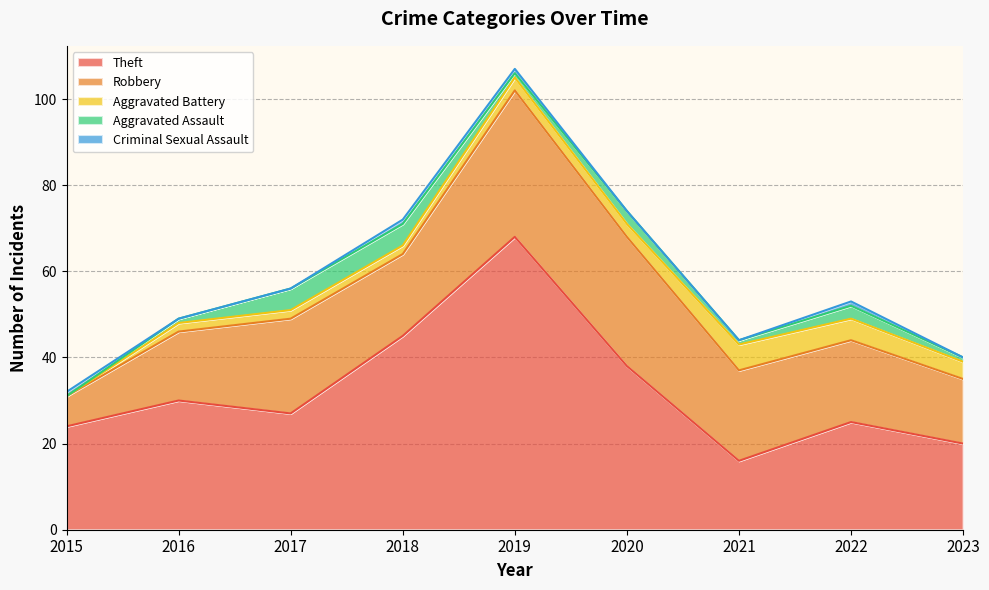

Reading right to left, extract all data points from this chart.

Theft: 2023=20	2022=25	2021=16	2020=38	2019=68	2018=45	2017=27	2016=30	2015=24
Robbery: 2023=15	2022=19	2021=21	2020=30	2019=34	2018=19	2017=22	2016=16	2015=7
Aggravated Battery: 2023=4	2022=5	2021=6	2020=3	2019=3	2018=2	2017=2	2016=2	2015=0
Aggravated Assault: 2023=1	2022=3	2021=1	2020=3	2019=1	2018=5	2017=5	2016=1	2015=0
Criminal Sexual Assault: 2023=0	2022=1	2021=0	2020=0	2019=1	2018=1	2017=0	2016=0	2015=1